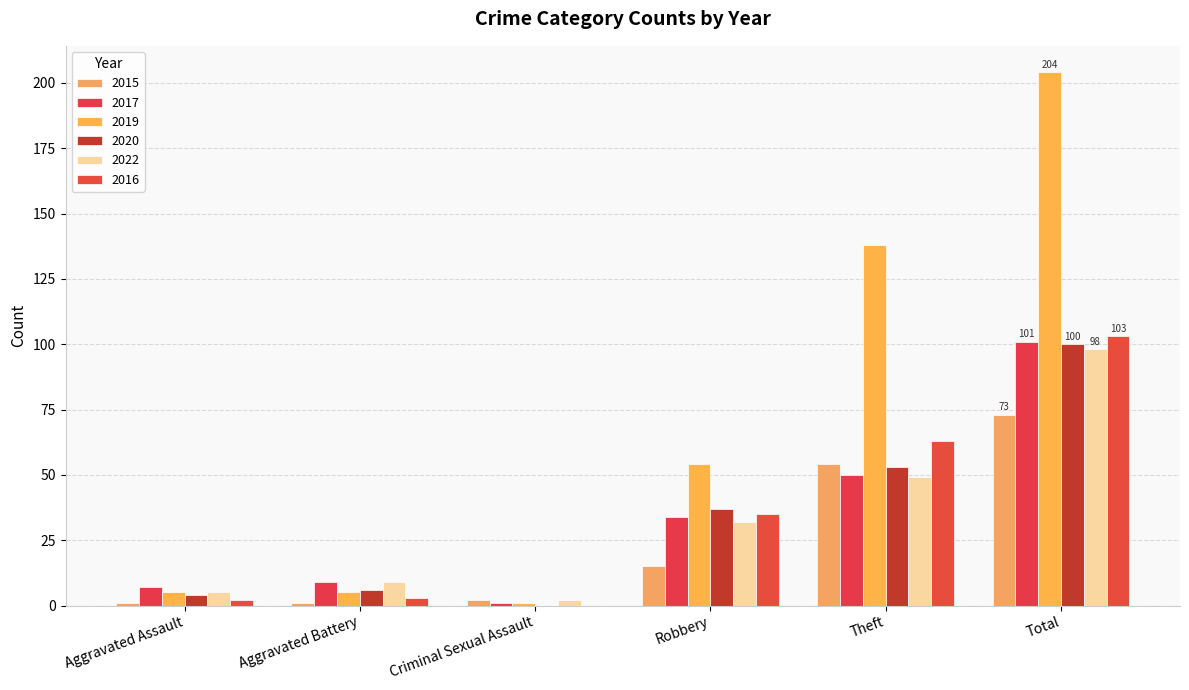

Rank the series at Aggravated Assault from highest to lowest value.

2017, 2019, 2022, 2020, 2016, 2015